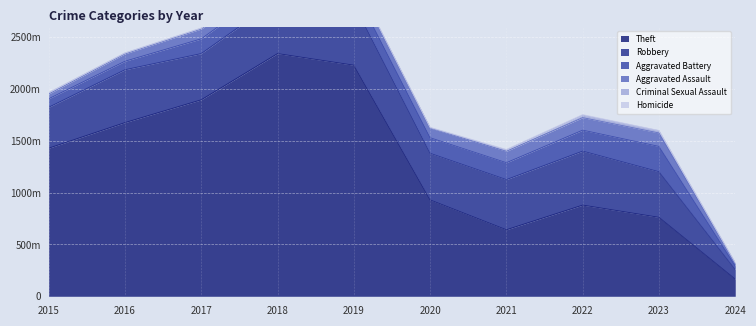

In Aggravated Assault, how many points are higher than both neighbors (excluding endpoints)?

3